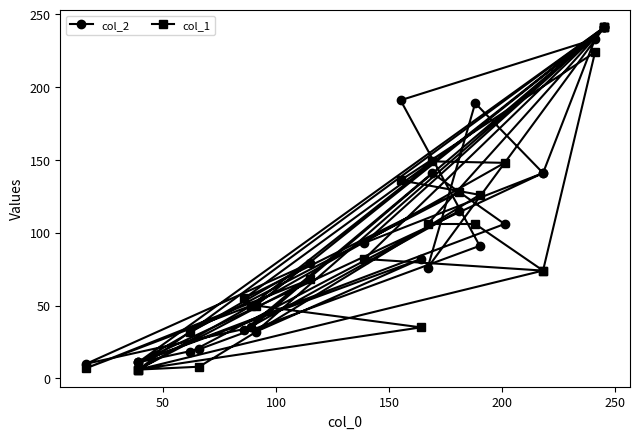

What is the average value of the col_2 series?

103